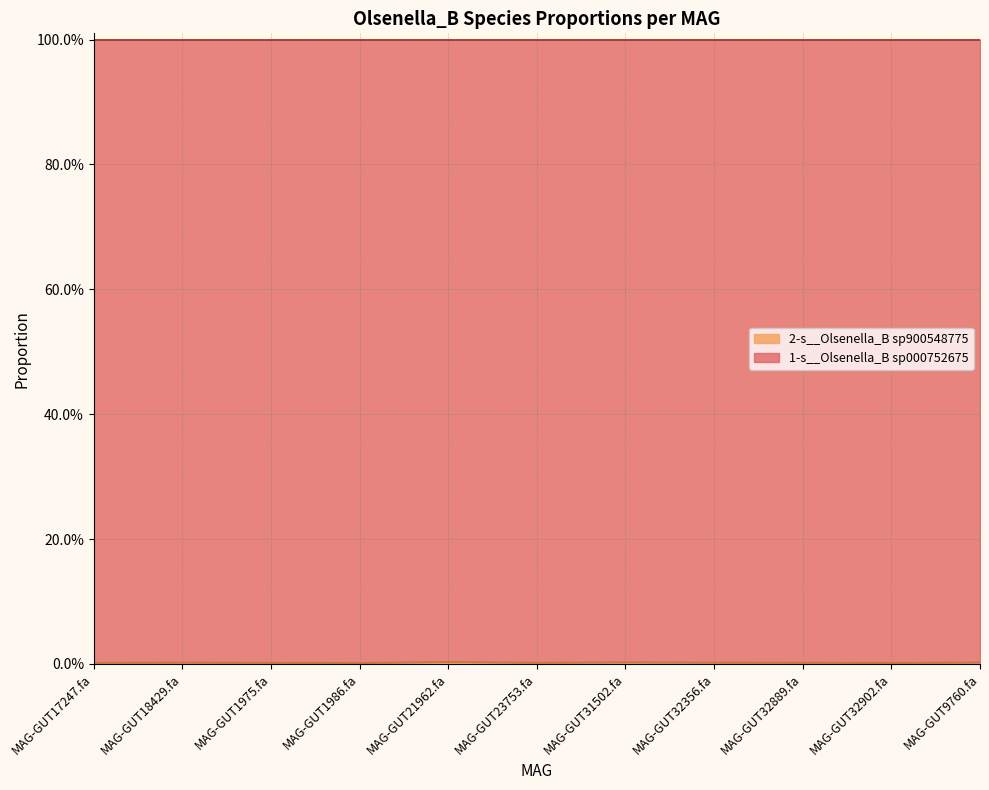

How many interior local valleys (lower than both neighbors) does the data have?

3